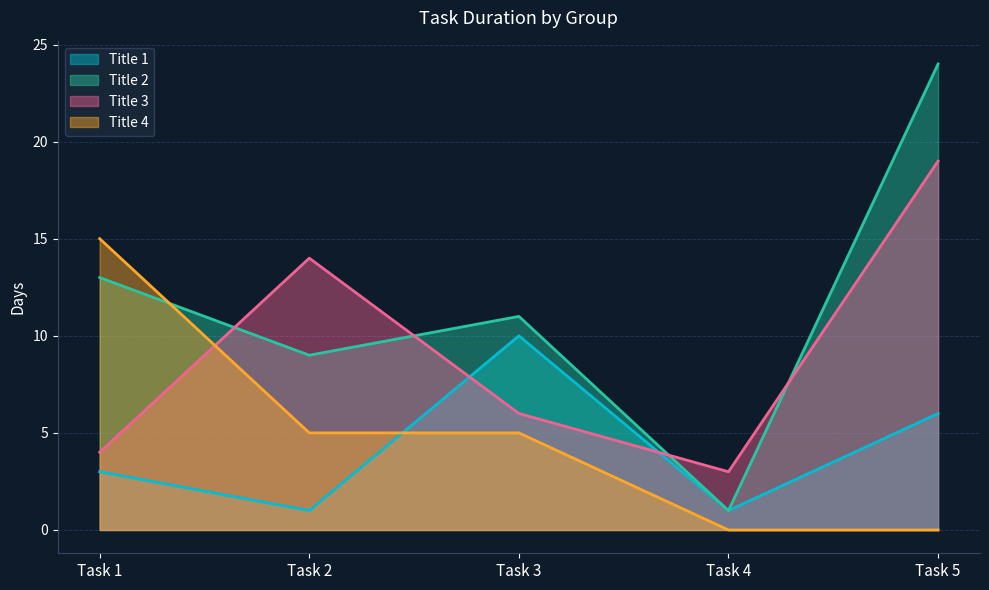

At which label is Title 3 closest to 11?

Task 2